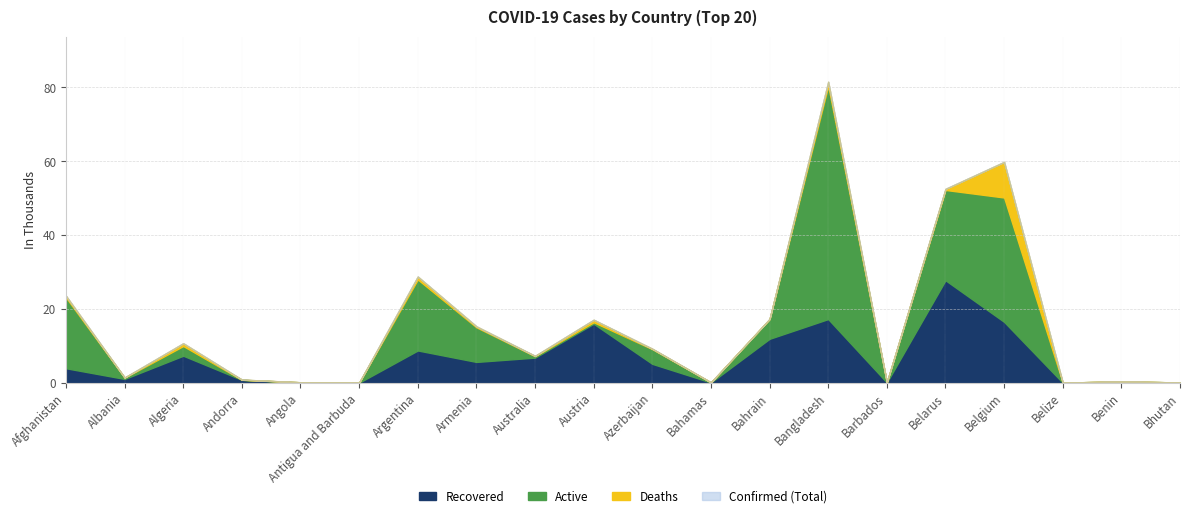

Which has a higher value, Belarus or Barbados?

Belarus